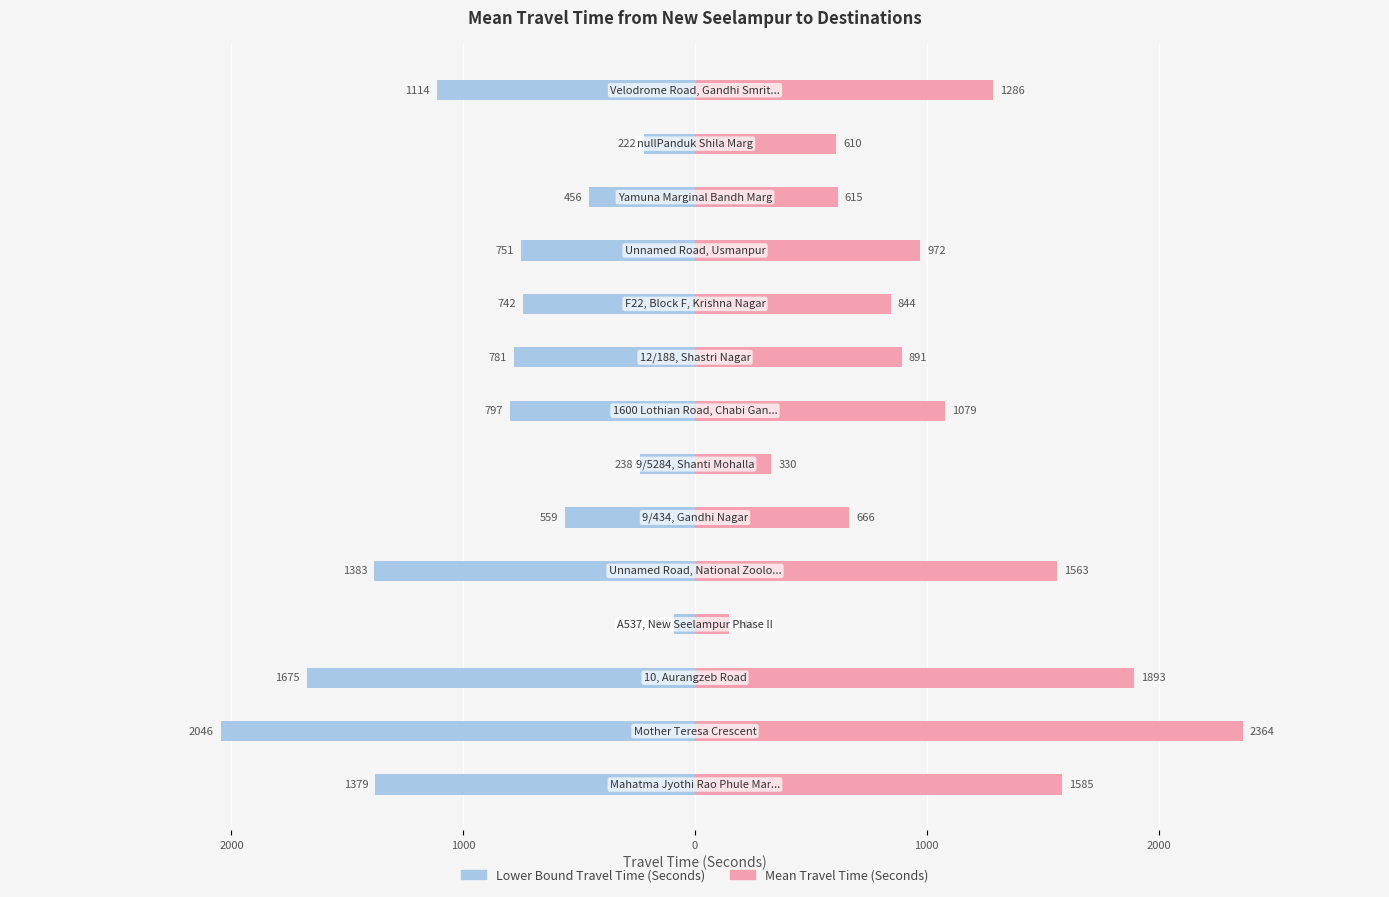

Which series has the largest total across all categories?

Mean Travel Time (Seconds)